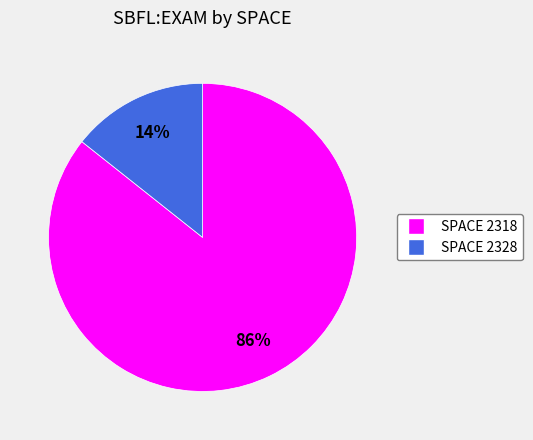

To the nearest percent, what is the average slice percentage?

50%